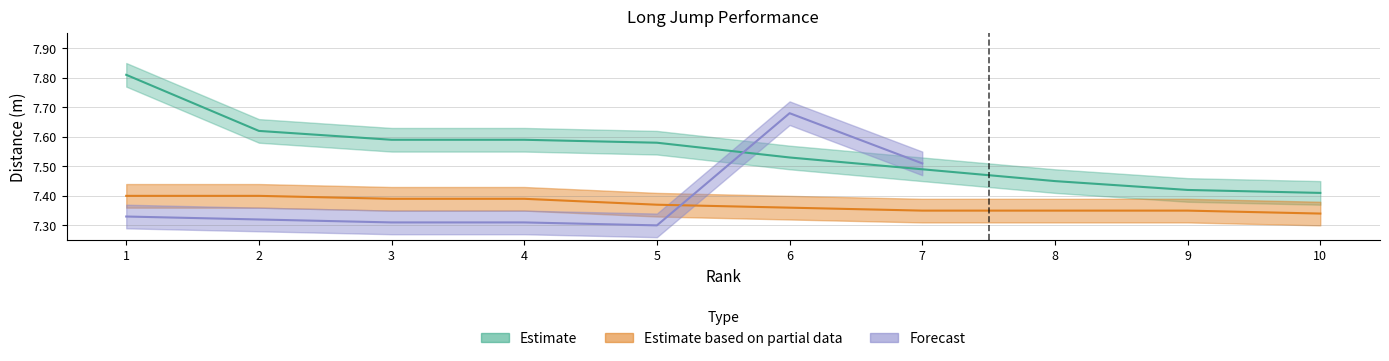

Where is Estimate based on partial data nearest to the value 7?

10